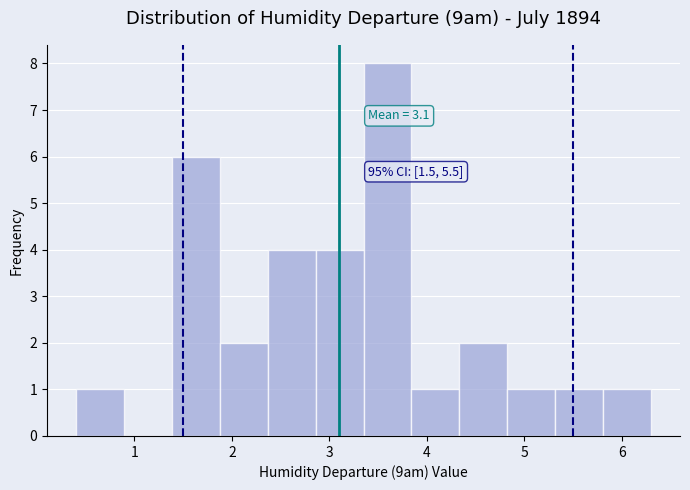

Over which range of the x-axis is the bar tallest?

3.4 to 3.8